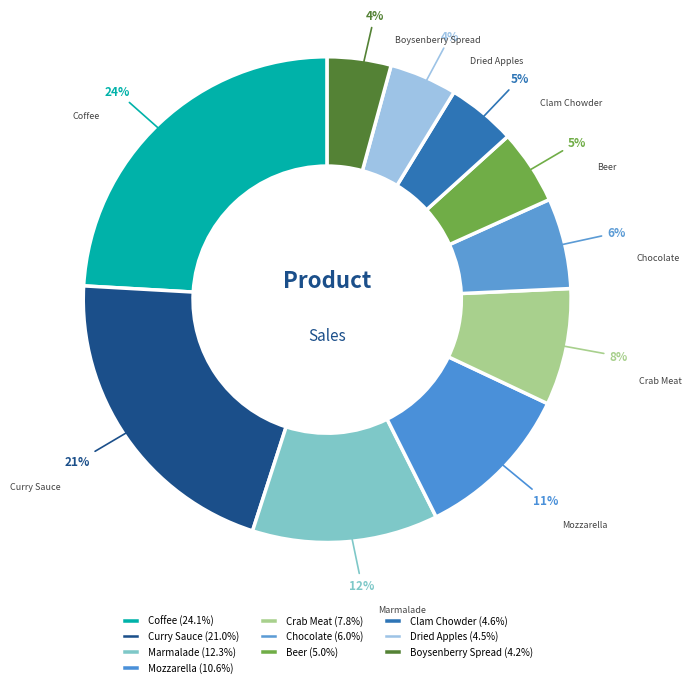

How many segments does this pie chart have?

10